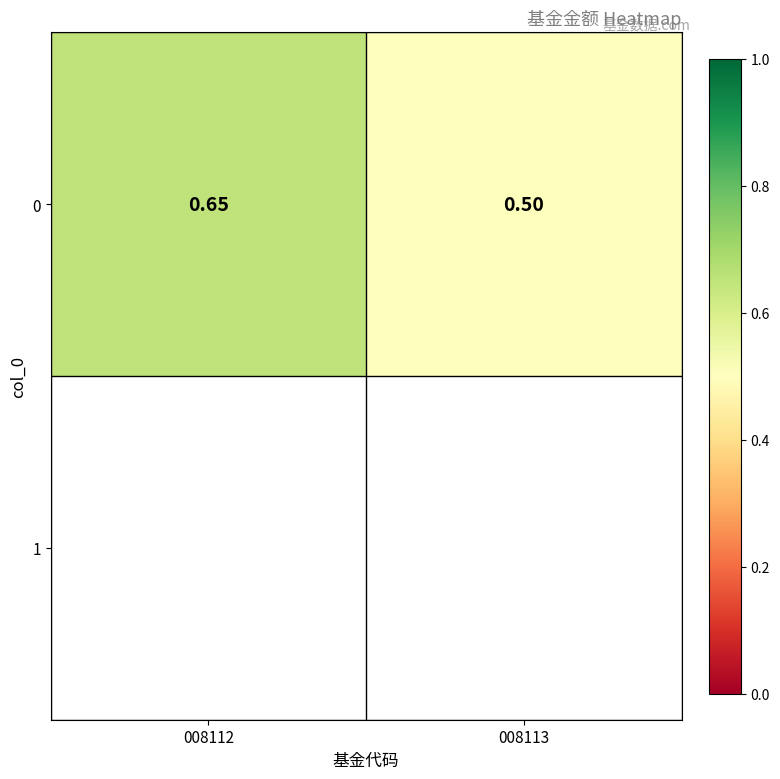

What is the sum of all values?

1.1